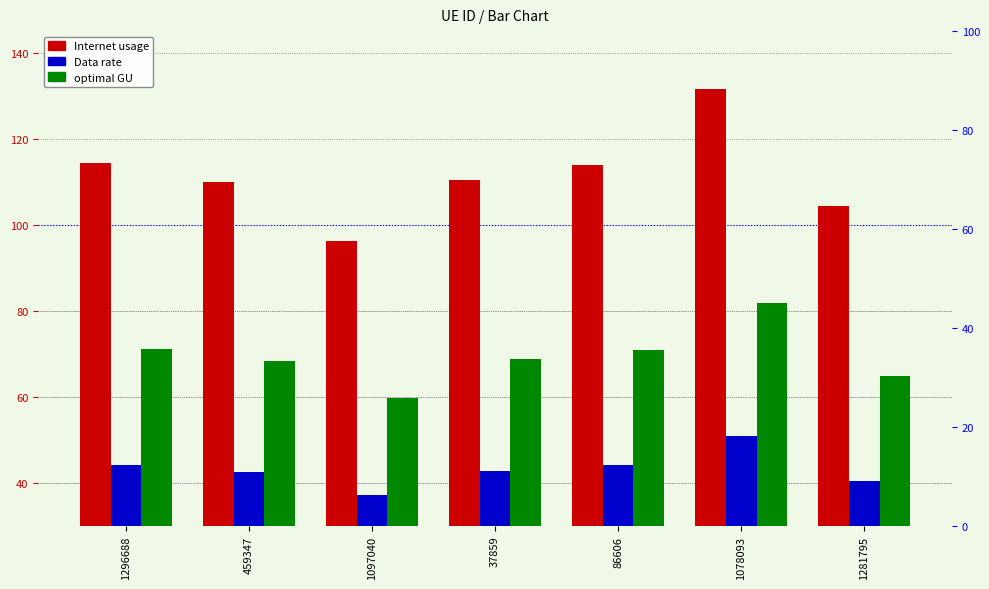

List the labels in order of Internet usage value, smallest first.

1097040, 1281795, 459347, 37859, 86606, 1296688, 1078093